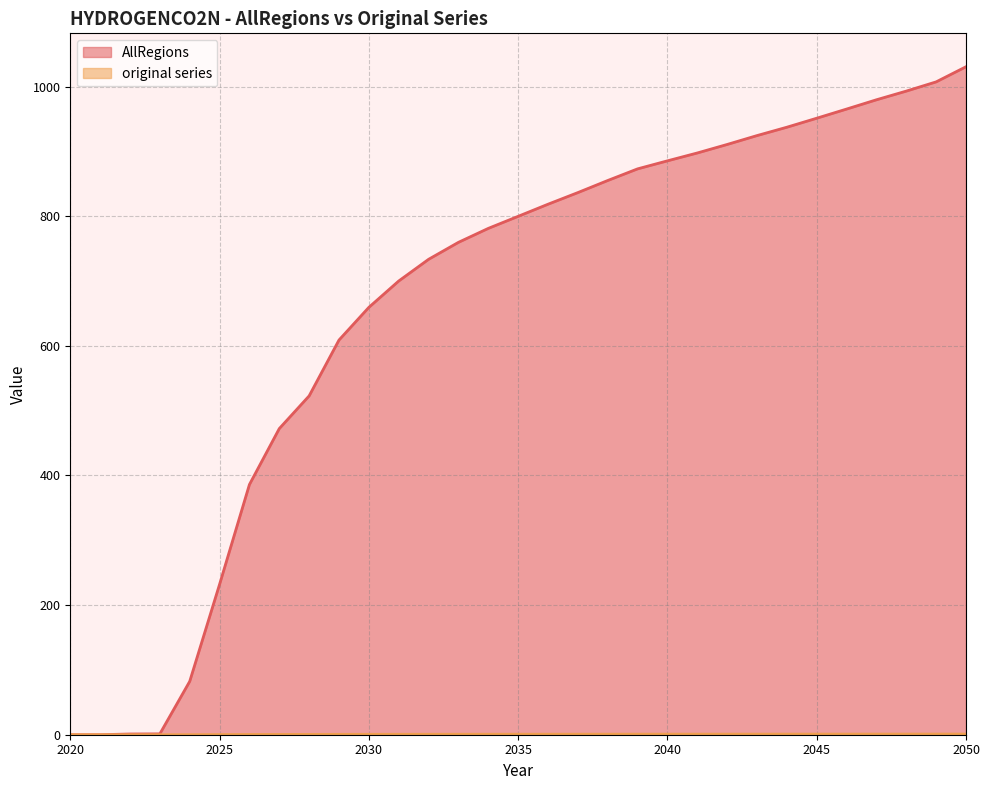

At which label is AllRegions closest to 515?

2028